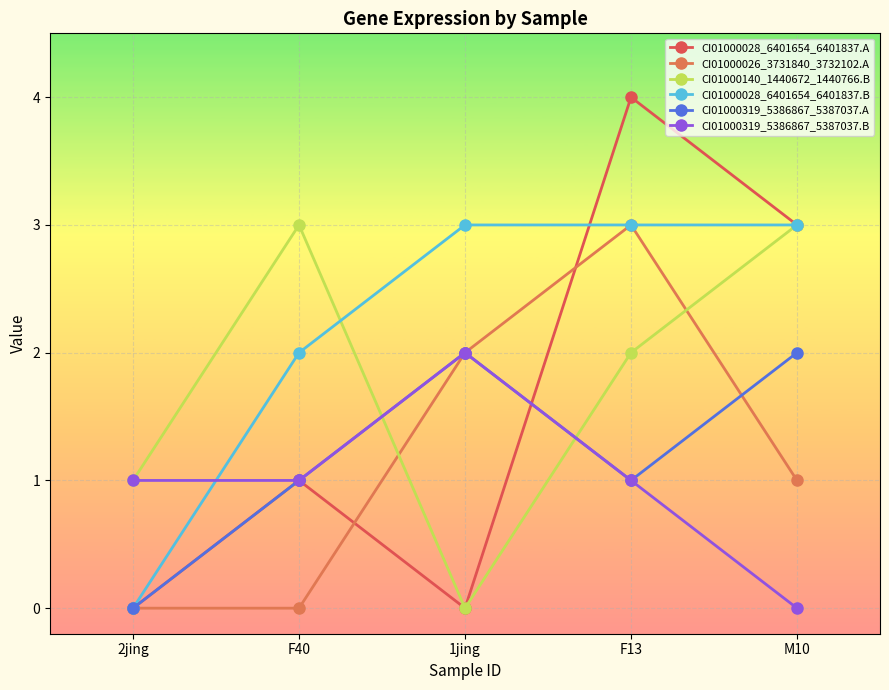

Which category has the highest value in the CI01000028_6401654_6401837.B series?

1jing